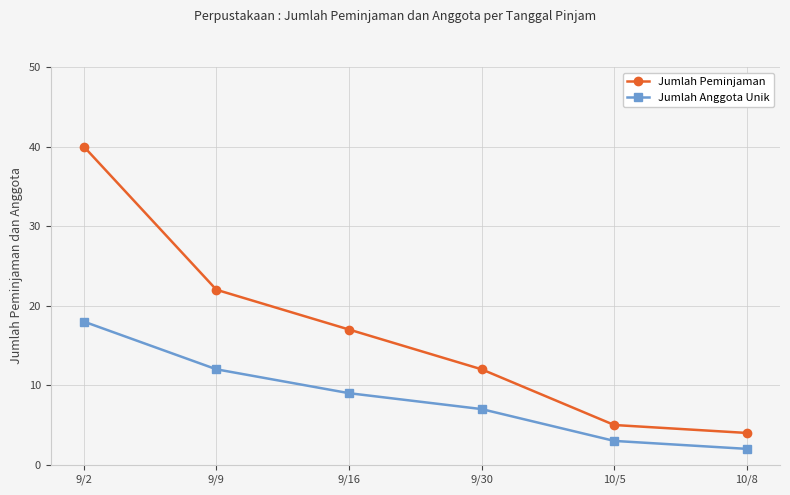

What is the maximum value shown in the chart?

40